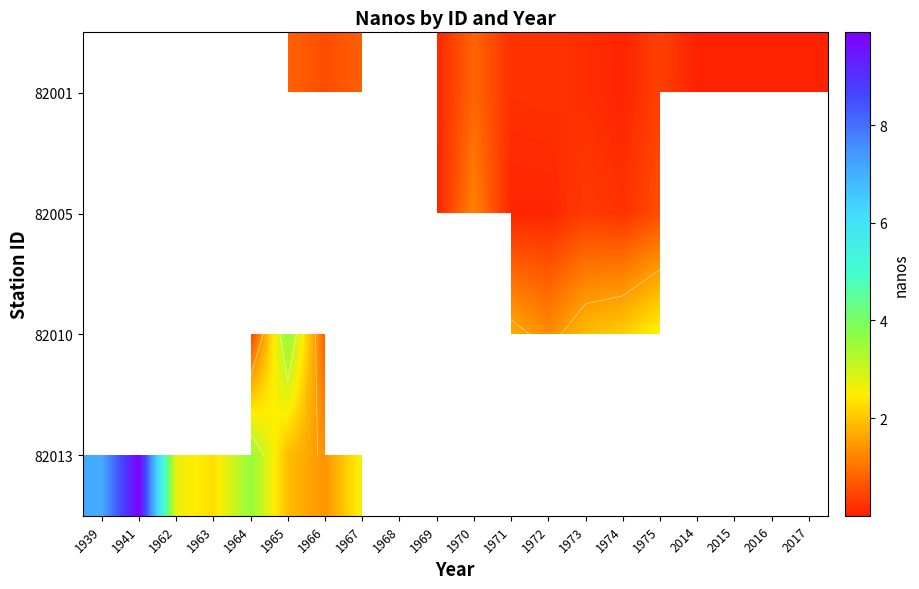

Which series has the widest spread of values?

82013